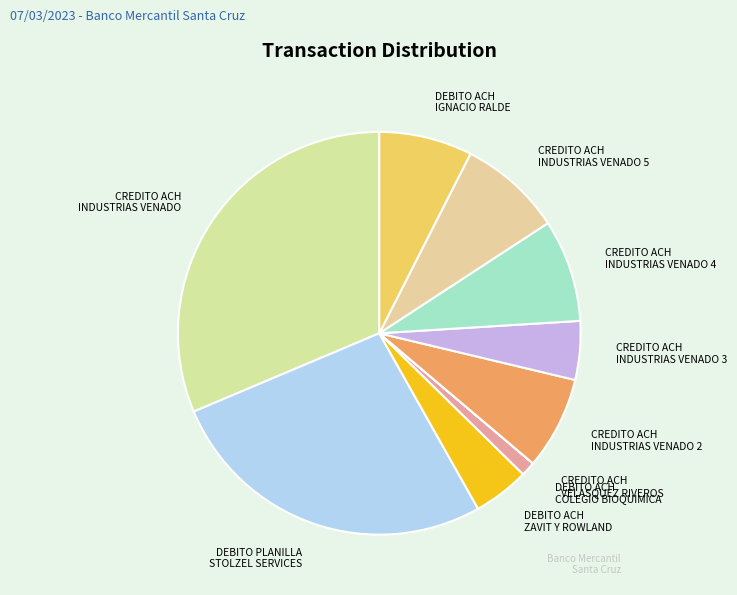

The CREDITO ACH INDUSTRIAS VENADO 4 slice represents 1% of the pie. True or false?

False